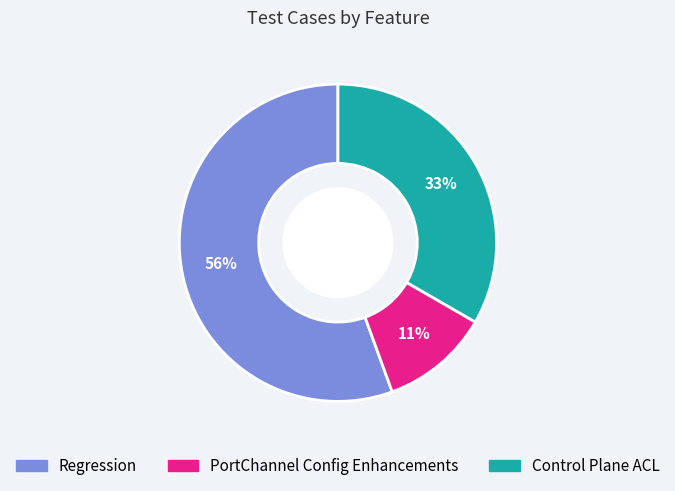

To the nearest percent, what percentage of the pie is Regression?

56%